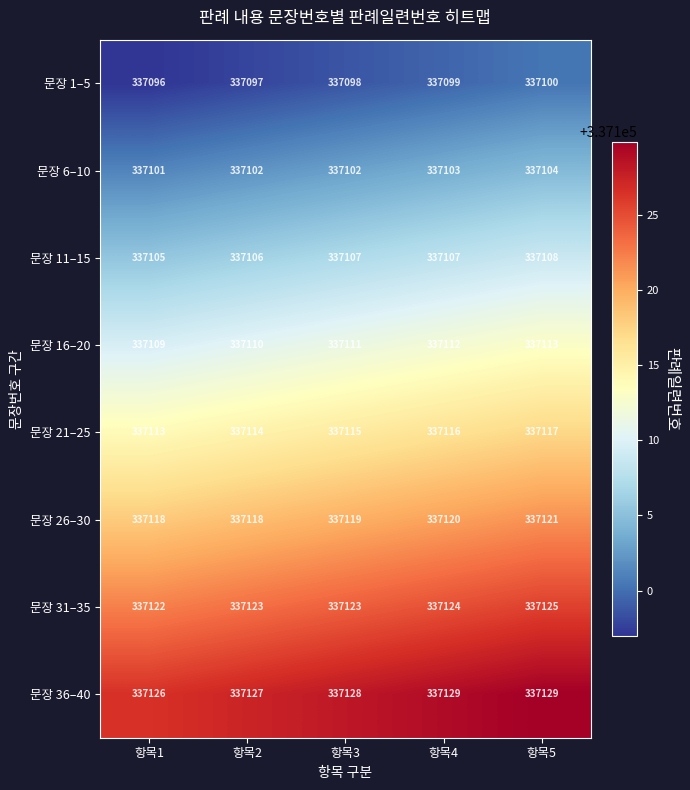

What is the difference between the highest and lowest values at 항목3?

30